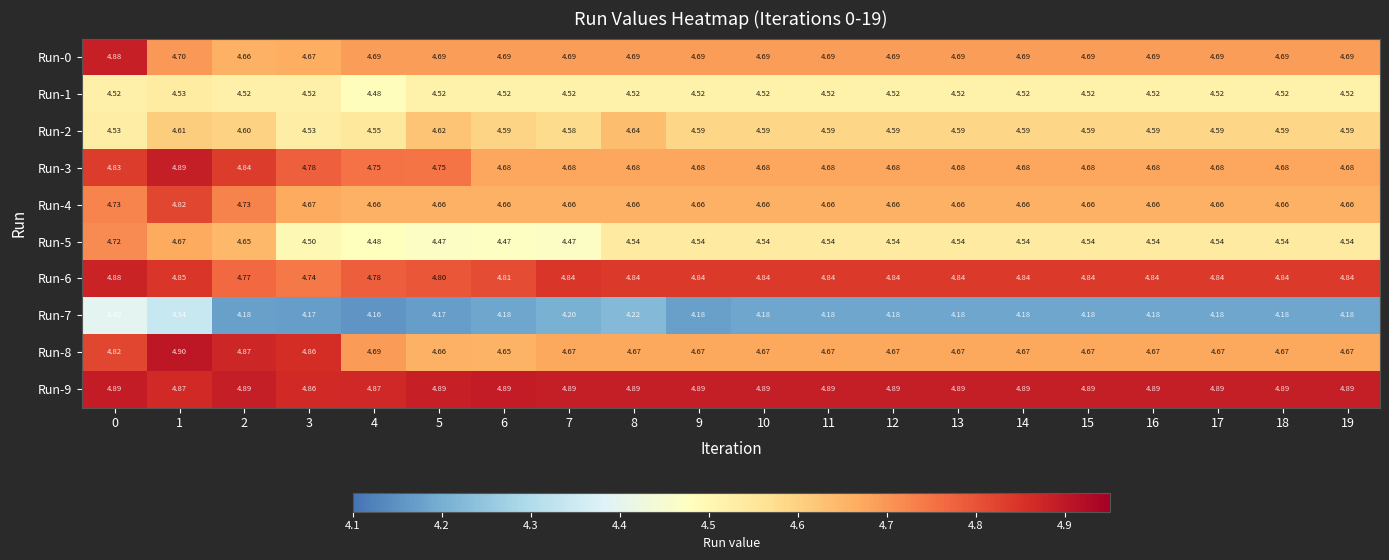

Is the value of Run-2 at 19 greater than the value of Run-4 at 18?

No